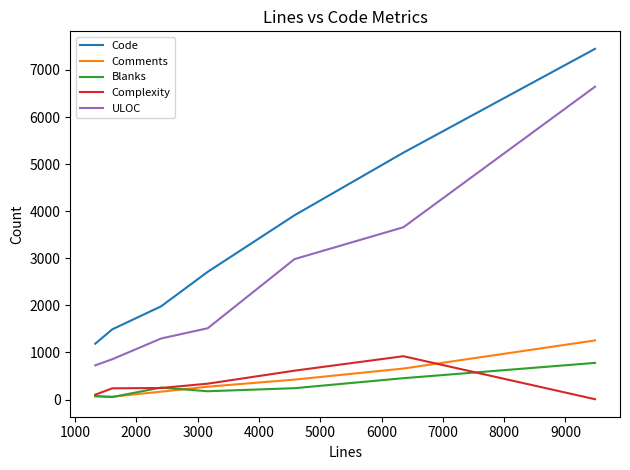

Does the chart have visible grid lines?

No